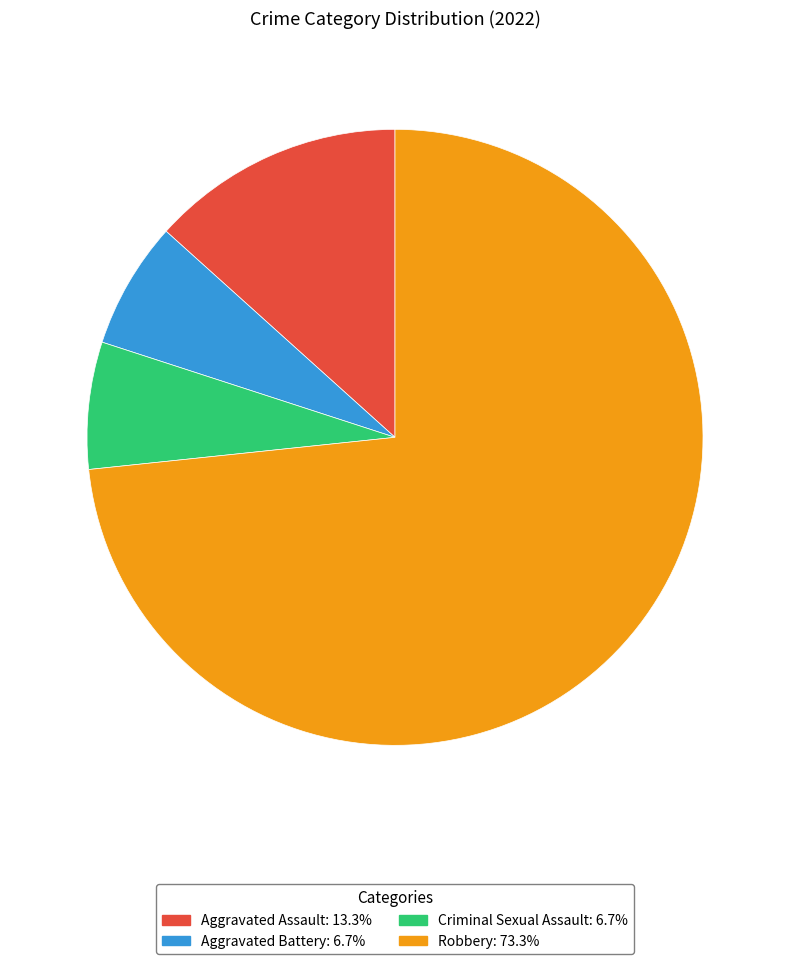

Combined, do Aggravated Battery and Criminal Sexual Assault account for over 50%?

No